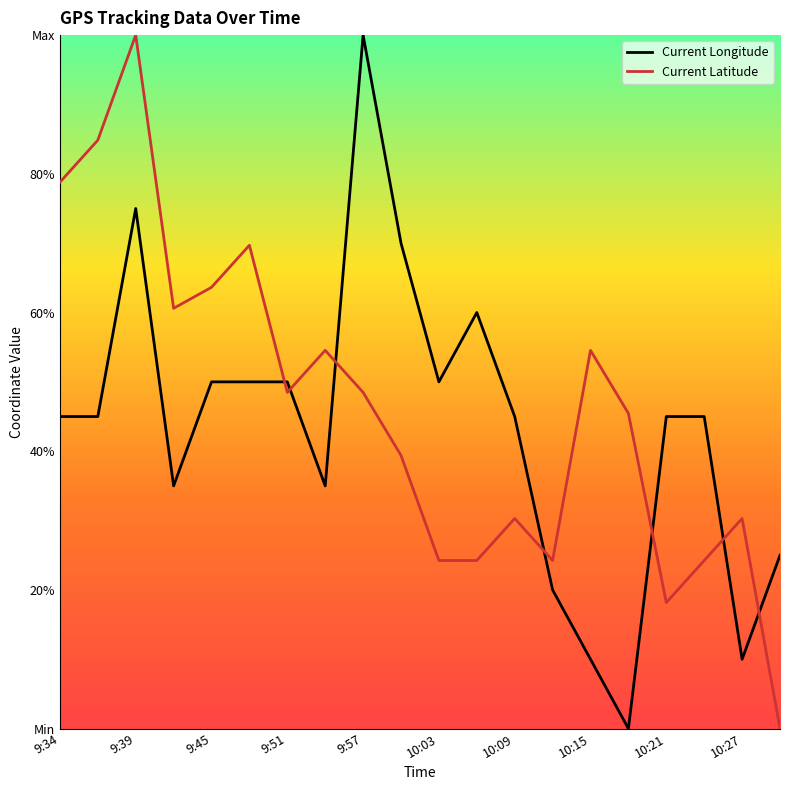

Reading left to right, extract all data points from this chart.

Current Longitude: 0.4	0.4	0.7	0.3	0.5	0.5	0.5	0.3	1.0	0.7	0.5	0.6	0.4	0.2	0.1	0.0	0.4	0.4	0.1	0.2
Current Latitude: 0.8	0.8	1.0	0.6	0.6	0.7	0.5	0.5	0.5	0.4	0.2	0.2	0.3	0.2	0.5	0.5	0.2	0.2	0.3	0.0